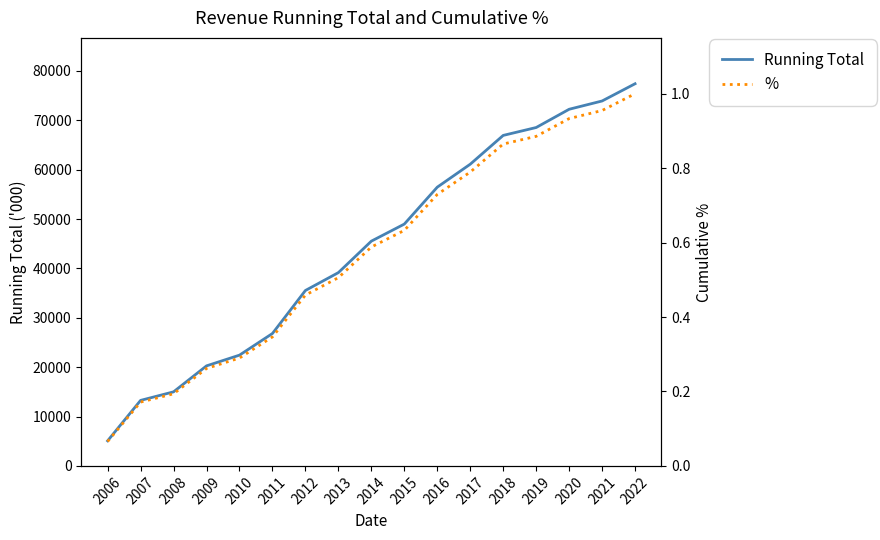

Which series has the largest total across all categories?

Running Total